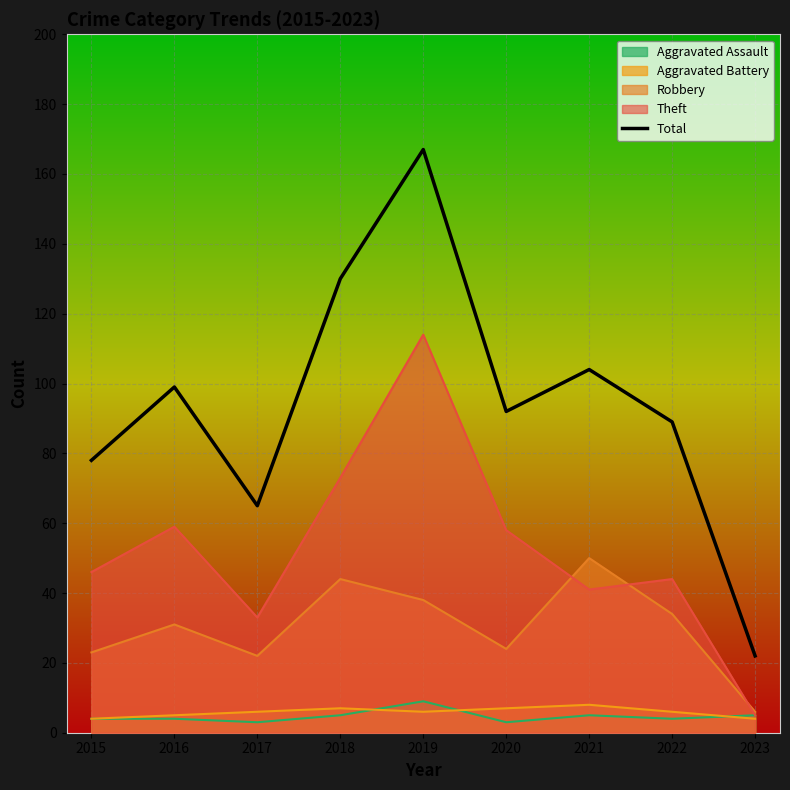

Reading left to right, list all the values displayed in this chart.

2015=78	2016=99	2017=65	2018=130	2019=167	2020=92	2021=104	2022=89	2023=22